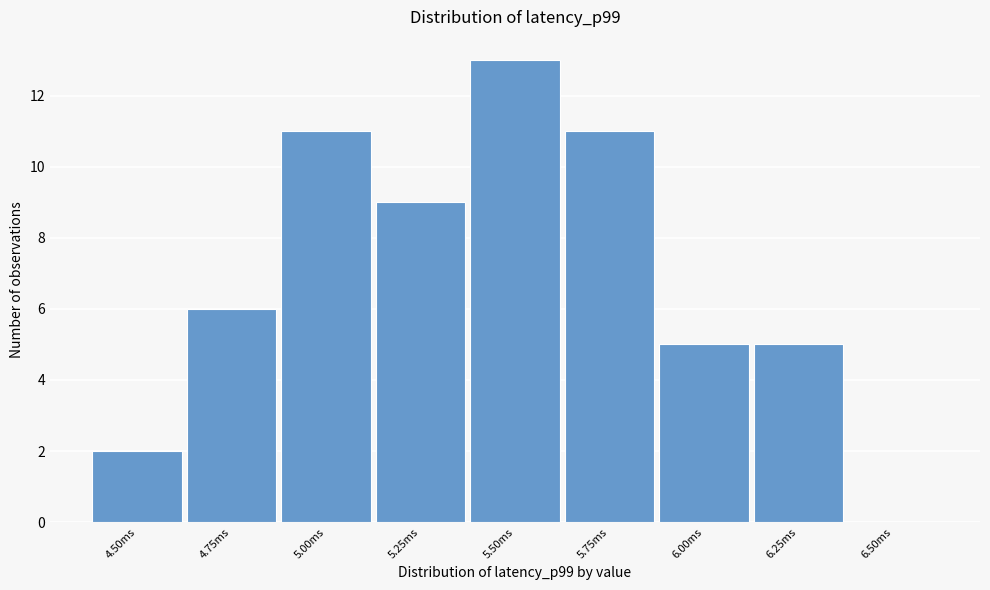

Reading left to right, transcribe all the data shown in this chart.

4.50ms=2	4.75ms=6	5.00ms=11	5.25ms=9	5.50ms=13	5.75ms=11	6.00ms=5	6.25ms=5	6.50ms=0